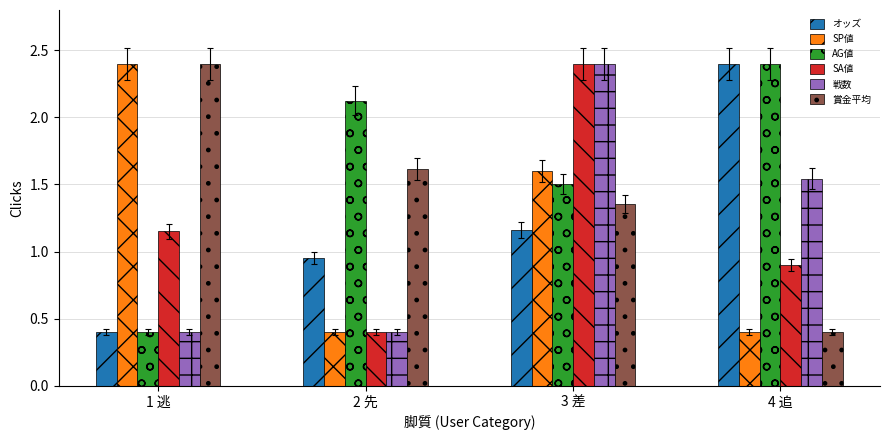

What is the spread (max minus min) of values at 2 先?

1.7